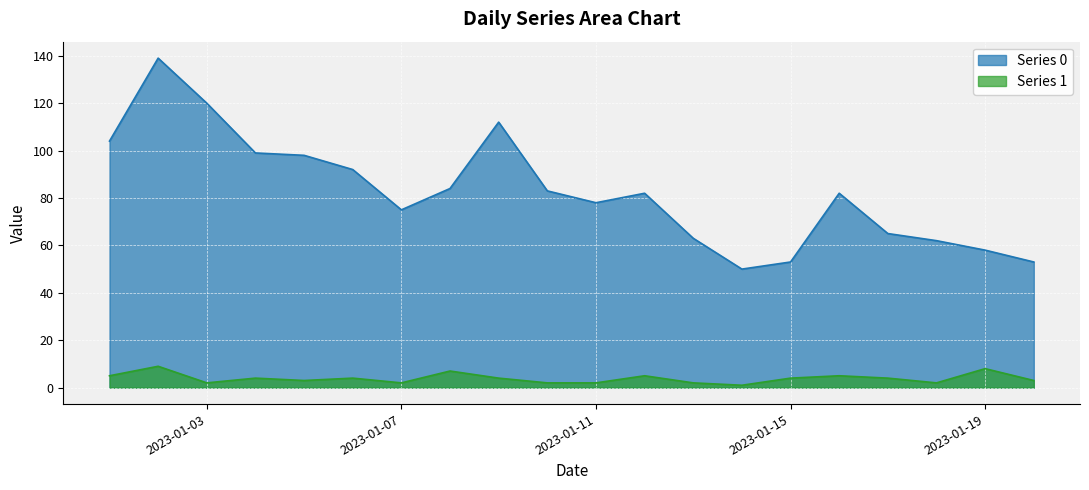

Reading left to right, what are all the values shown in this chart?

Series 0: 2023-01-01=104	2023-01-02=139	2023-01-03=120	2023-01-04=99	2023-01-05=98	2023-01-06=92	2023-01-07=75	2023-01-08=84	2023-01-09=112	2023-01-10=83	2023-01-11=78	2023-01-12=82	2023-01-13=63	2023-01-14=50	2023-01-15=53	2023-01-16=82	2023-01-17=65	2023-01-18=62	2023-01-19=58	2023-01-20=53
Series 1: 2023-01-01=5	2023-01-02=9	2023-01-03=2	2023-01-04=4	2023-01-05=3	2023-01-06=4	2023-01-07=2	2023-01-08=7	2023-01-09=4	2023-01-10=2	2023-01-11=2	2023-01-12=5	2023-01-13=2	2023-01-14=1	2023-01-15=4	2023-01-16=5	2023-01-17=4	2023-01-18=2	2023-01-19=8	2023-01-20=3